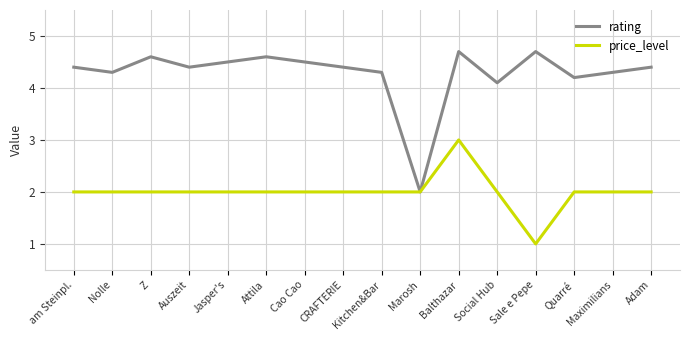

Between Z and Quarré, which series saw the biggest shift?

rating